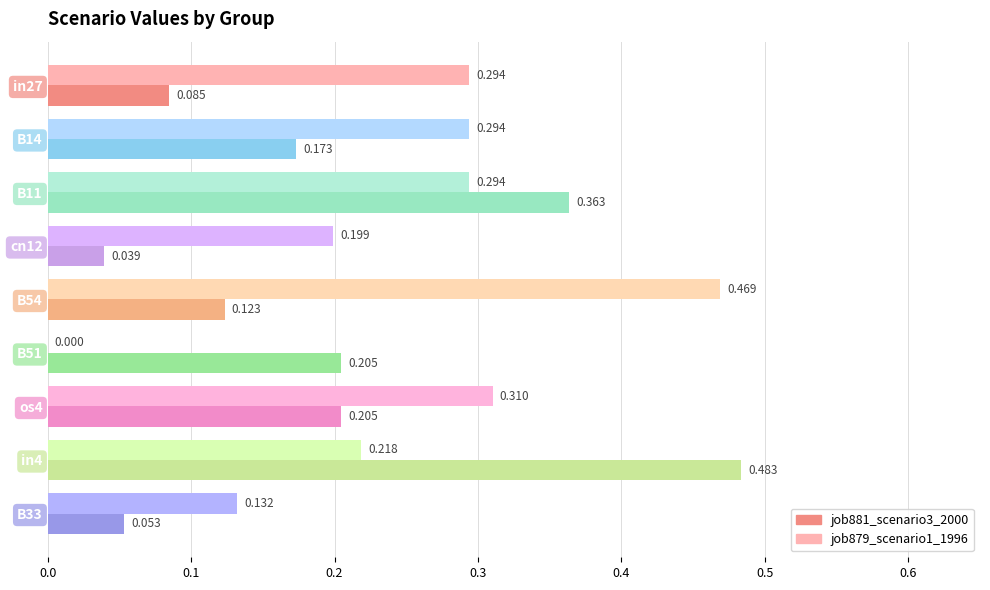

Is the value of job881_scenario3_2000 at os4 greater than the value of job879_scenario1_1996 at in4?

No